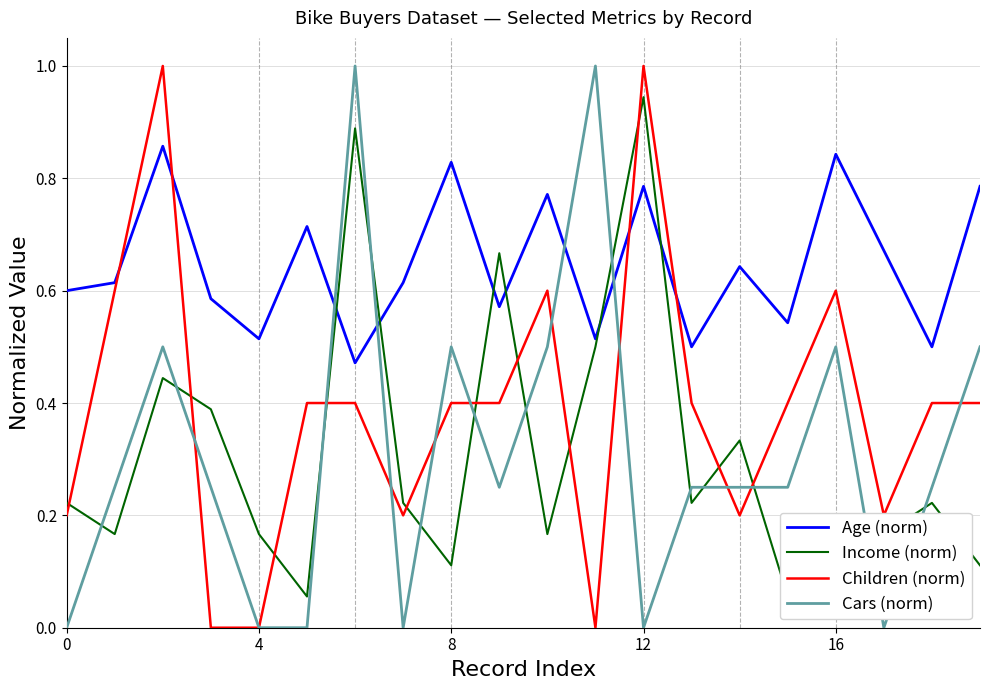

The value of Age (norm) at 0 is 0.6. True or false?

True